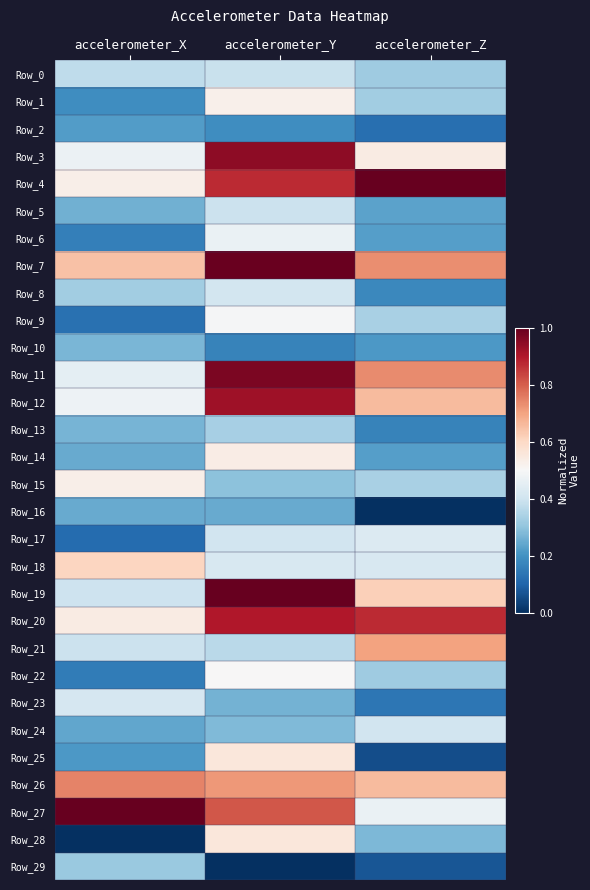

At accelerometer_Z, list the series in order from smallest to largest.

Row_16, Row_25, Row_29, Row_2, Row_23, Row_13, Row_8, Row_10, Row_6, Row_14, Row_5, Row_28, Row_22, Row_0, Row_1, Row_9, Row_15, Row_24, Row_18, Row_17, Row_27, Row_3, Row_19, Row_26, Row_12, Row_21, Row_7, Row_11, Row_20, Row_4